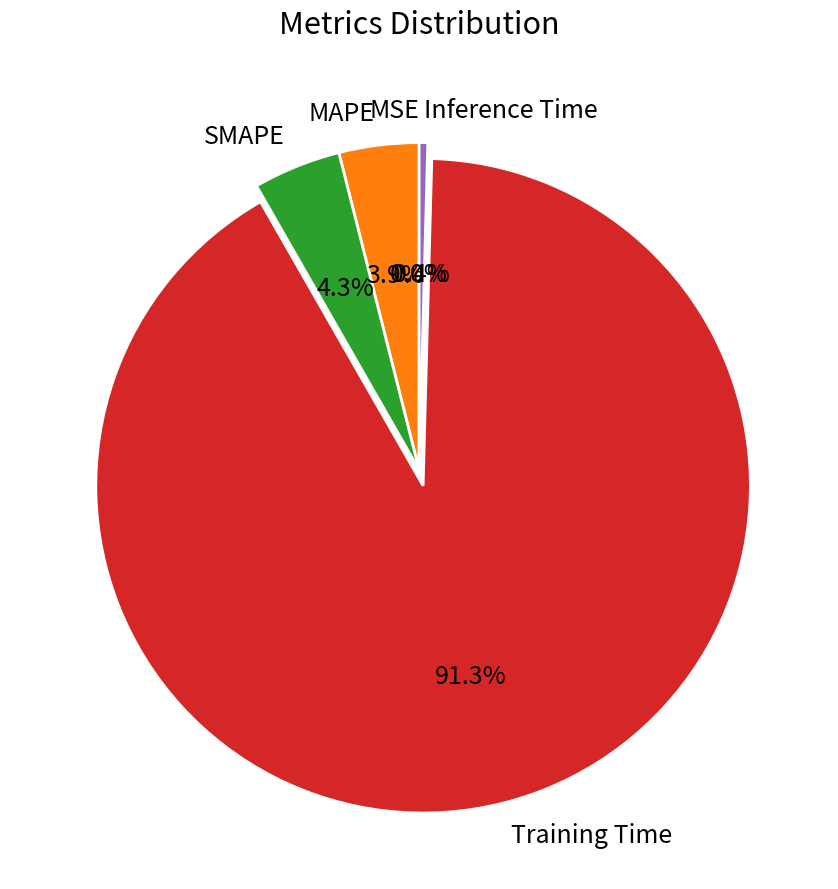

Which slice is the largest?

Training Time